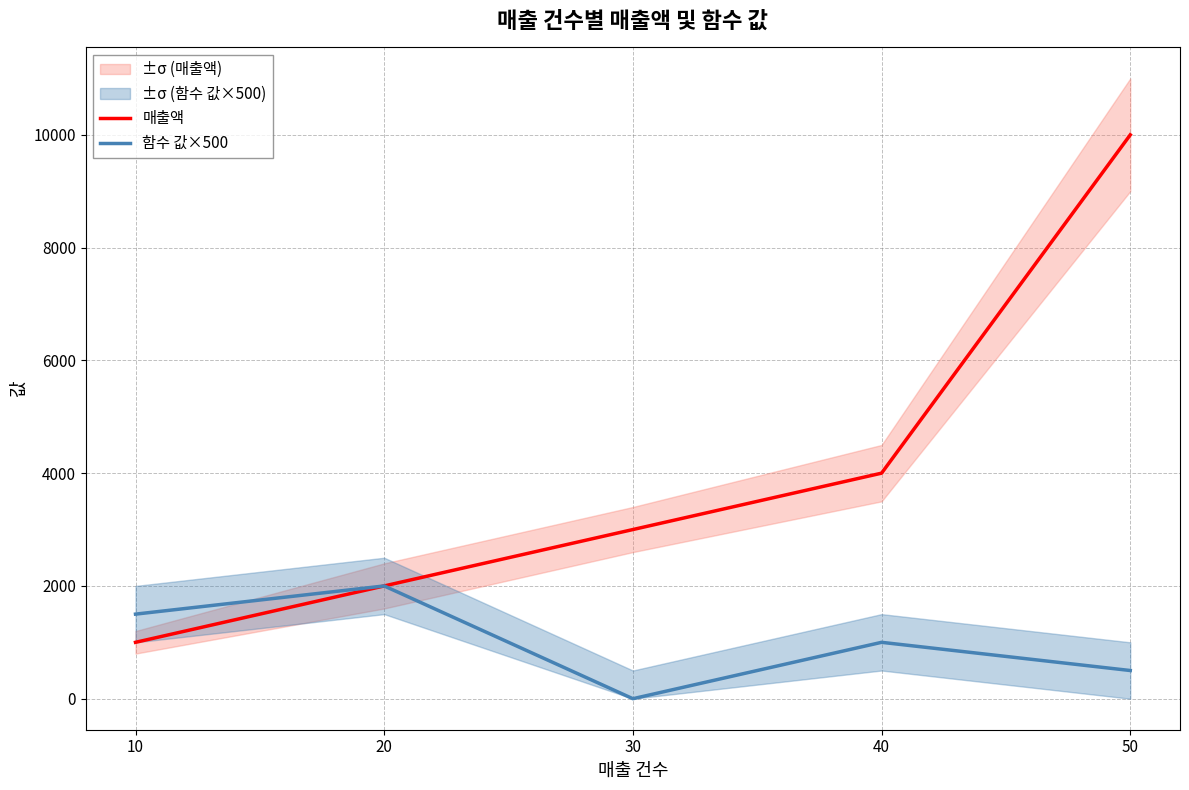

How many lines are shown in the chart?

2